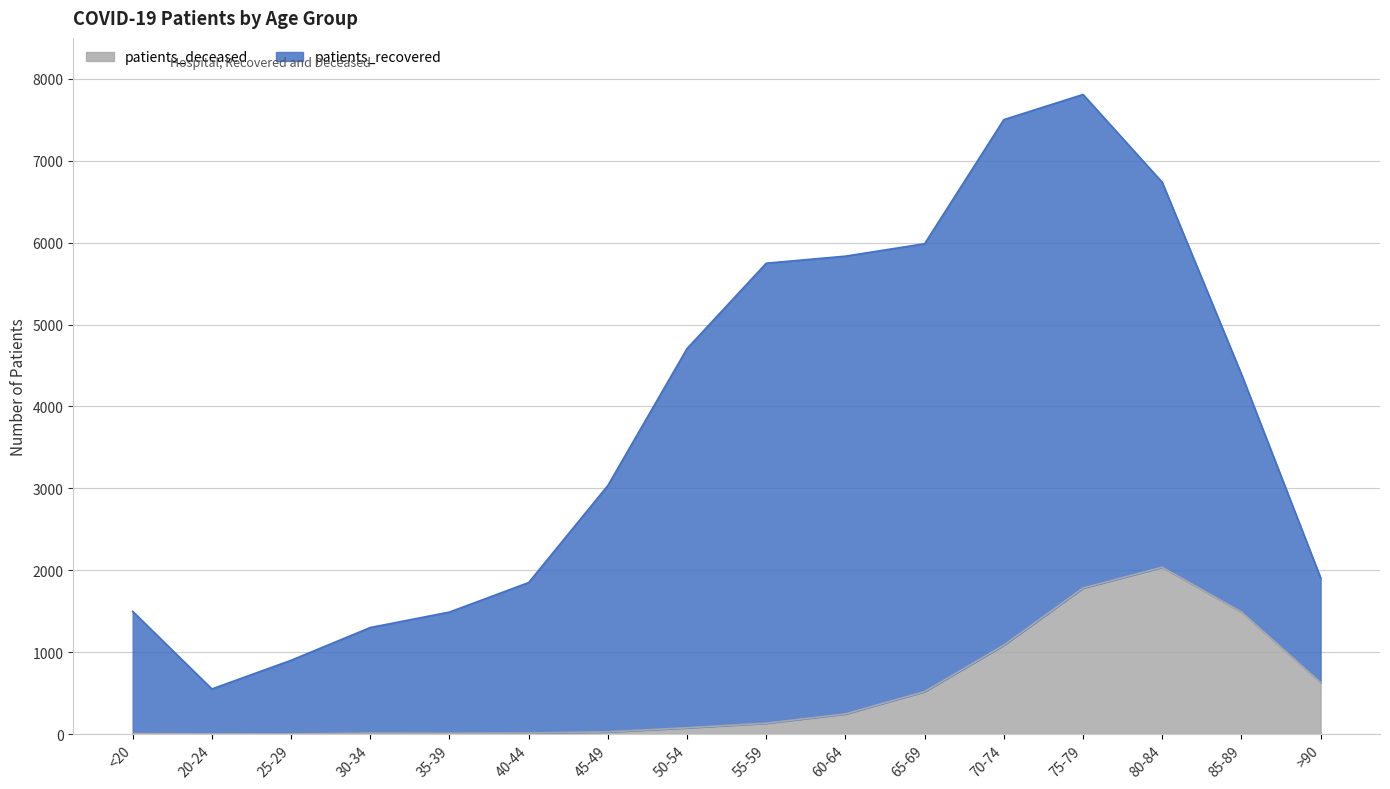

Rank the categories by value from lowest to highest.

25-29, 20-24, <20, 35-39, 30-34, 40-44, 45-49, 50-54, 55-59, 60-64, 65-69, >90, 70-74, 85-89, 75-79, 80-84